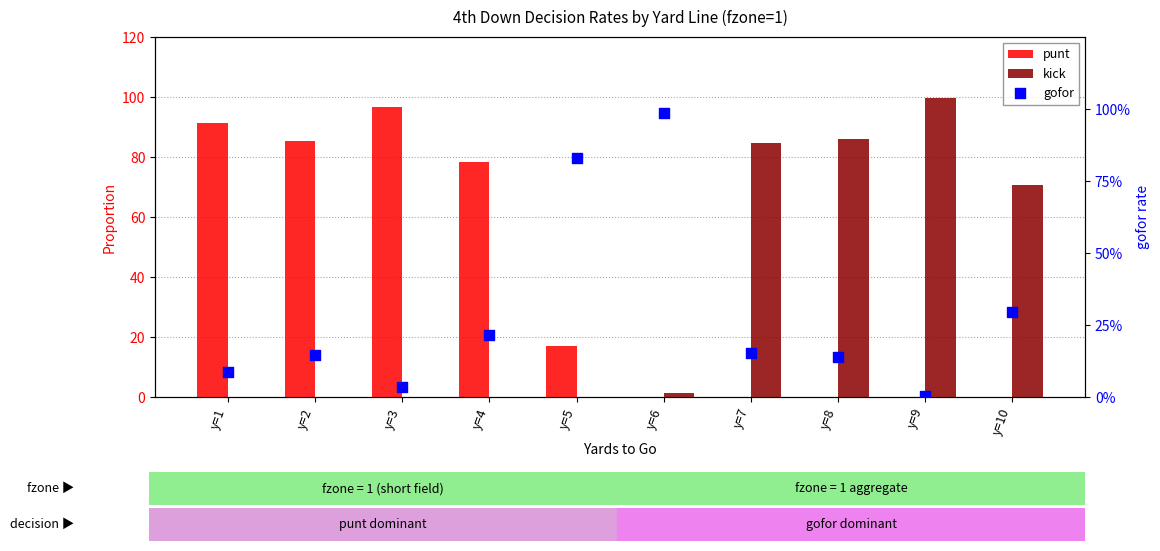

What is the total value across all series at y=10?

100.0